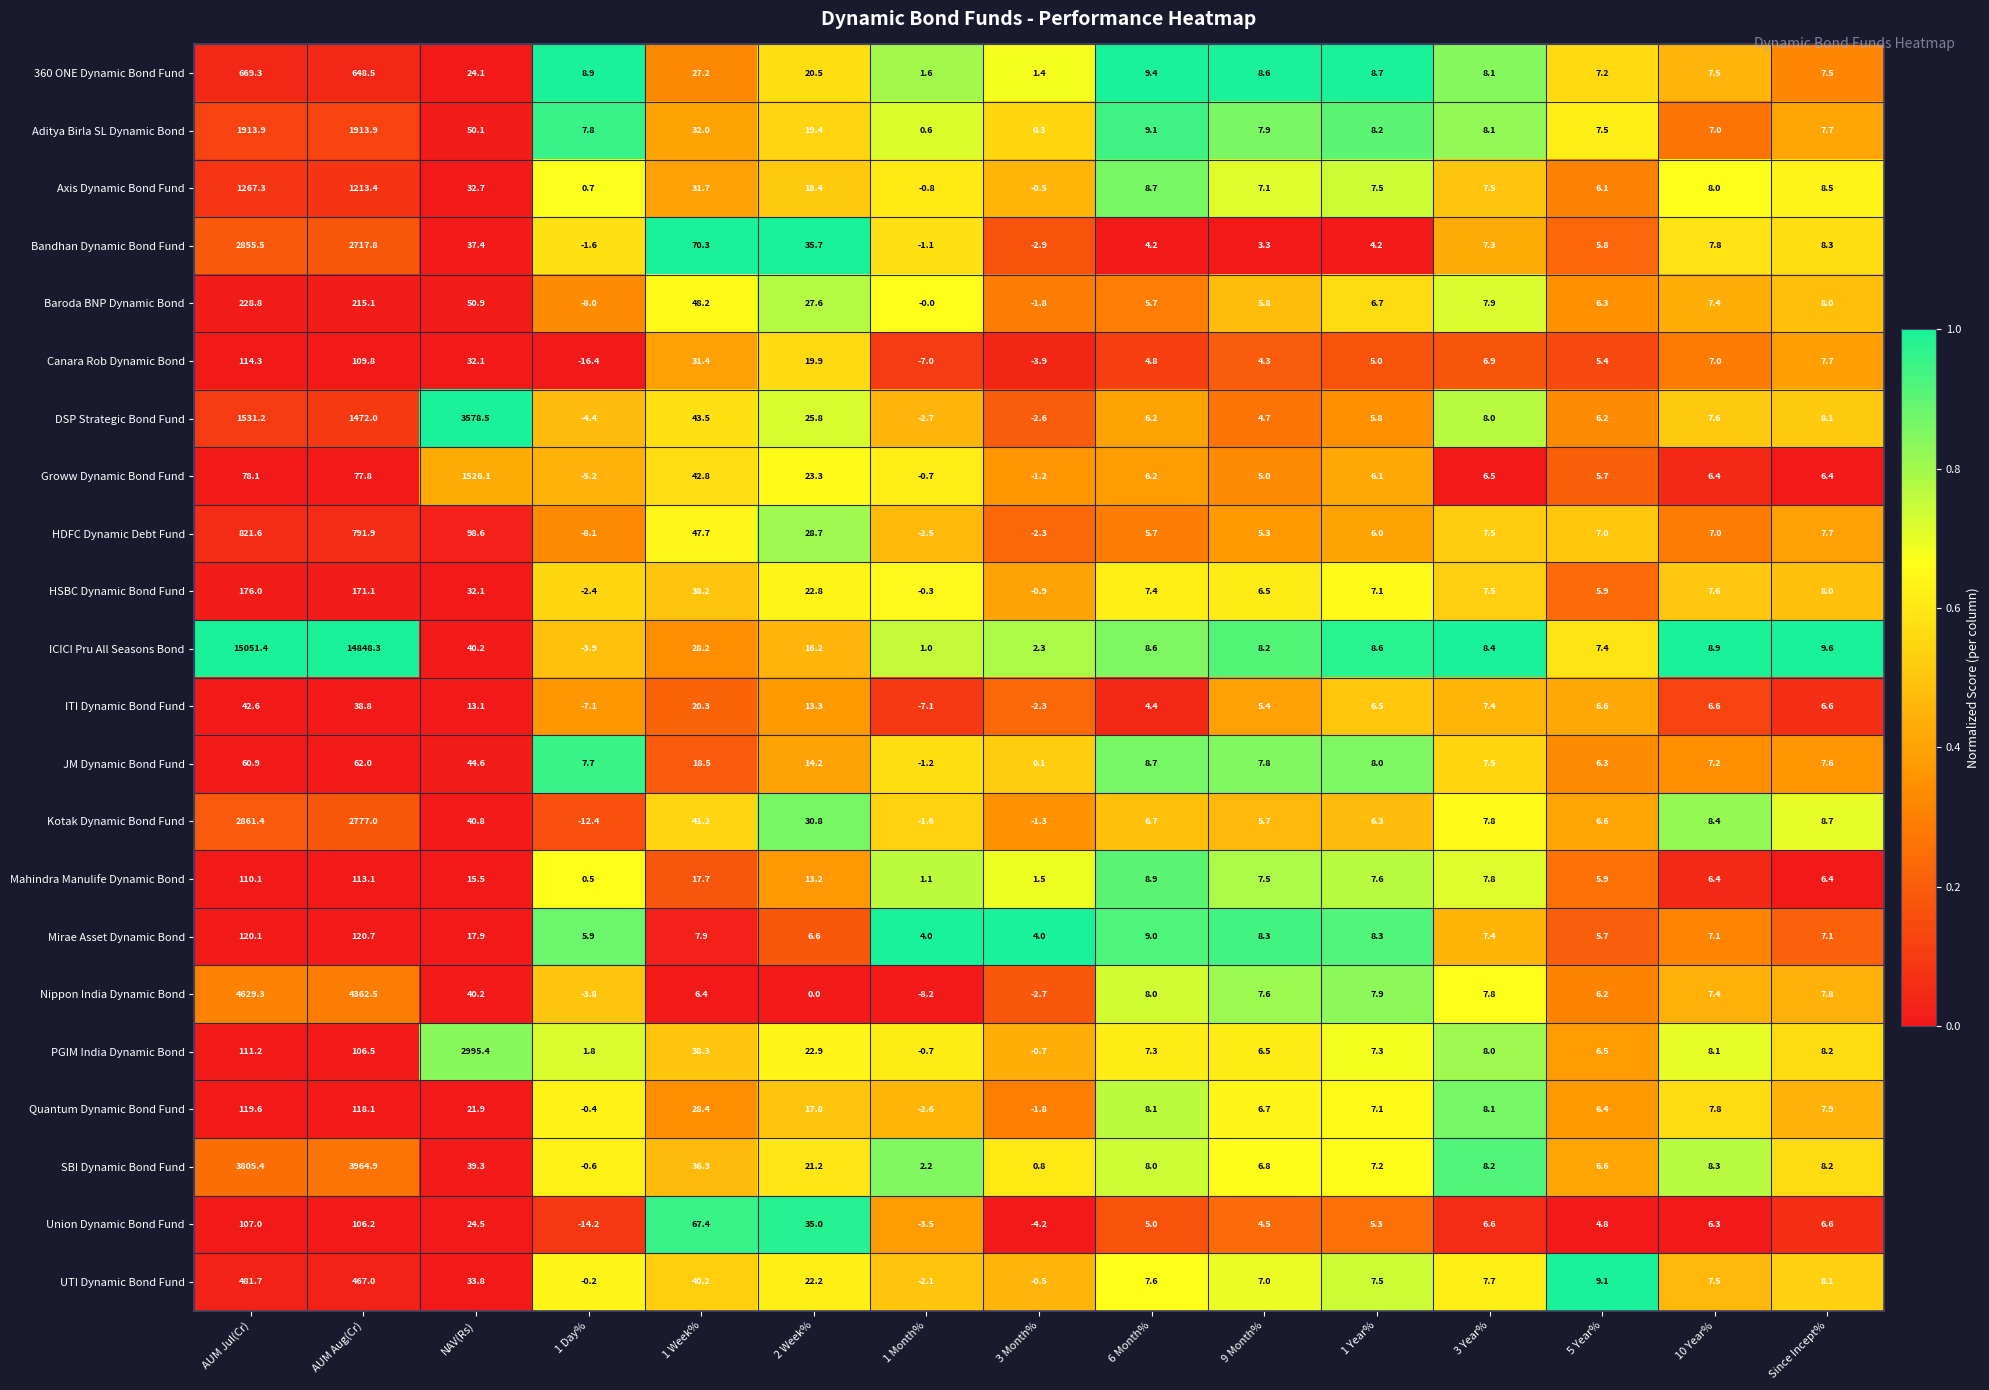

What is the difference between the second highest and second lowest values in the SBI Dynamic Bond Fund series?

3804.6